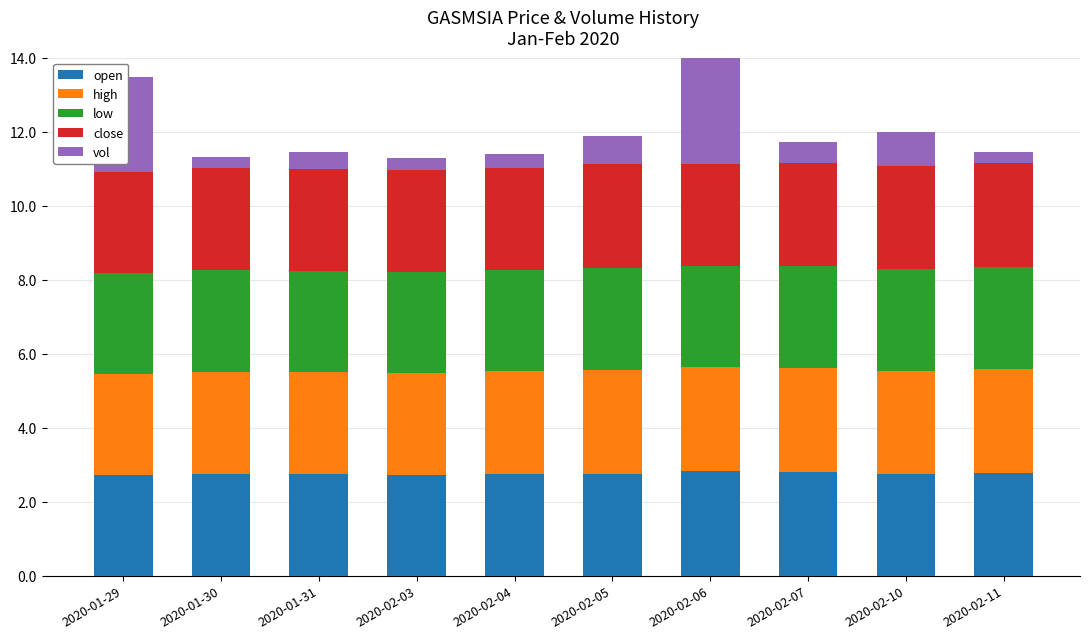

Which series has the largest total across all categories?

high